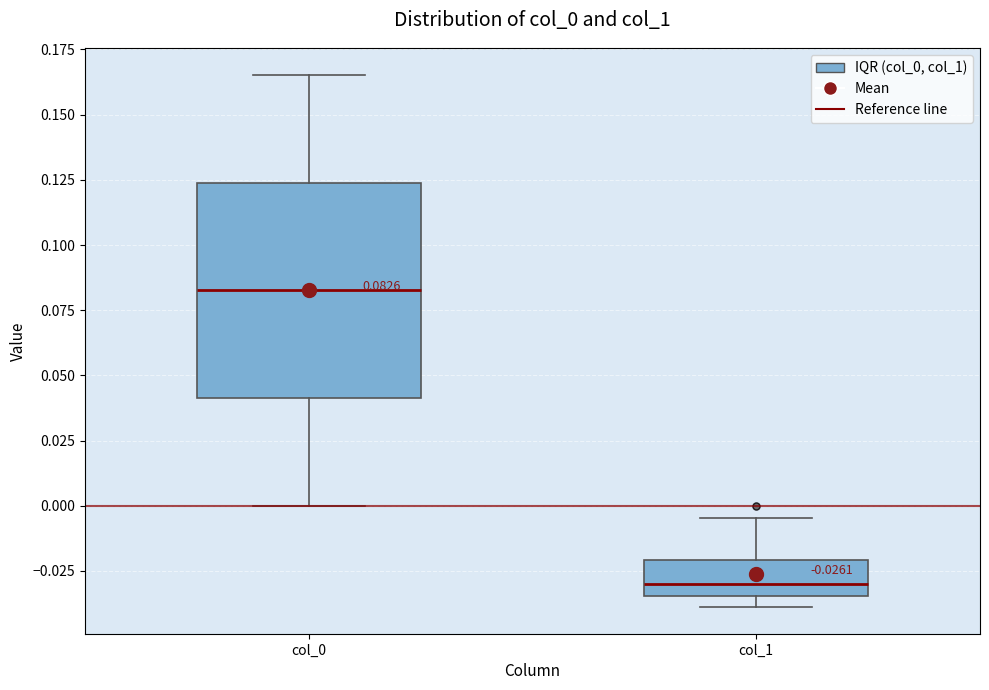

Which box is the tallest, from its lower edge to its upper edge?

col_0